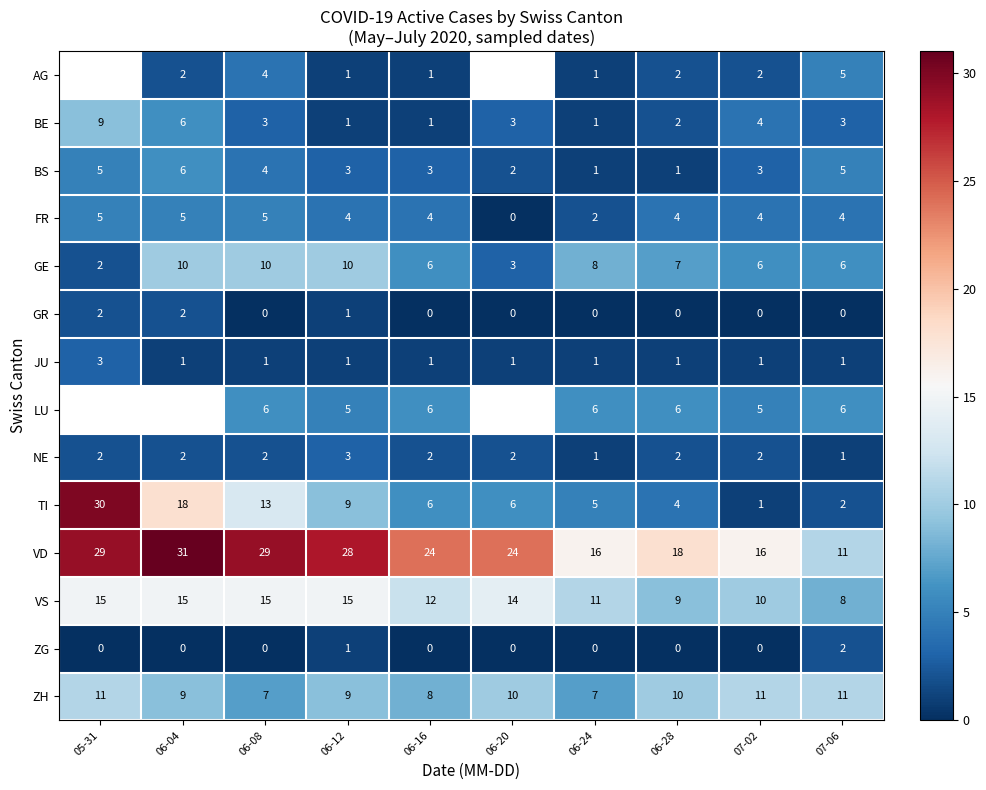

Which category has the highest value in the TI series?

05-31